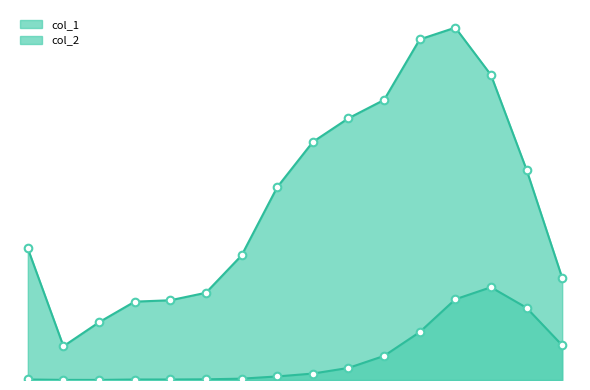

Which series has the largest Y range (max minus min)?

col_1